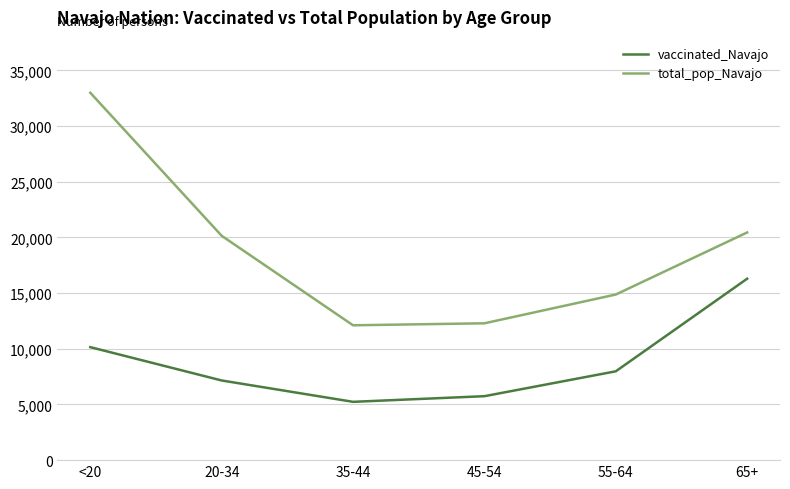

What is the sum of the vaccinated_Navajo values at 20-34 and 55-64?

15128